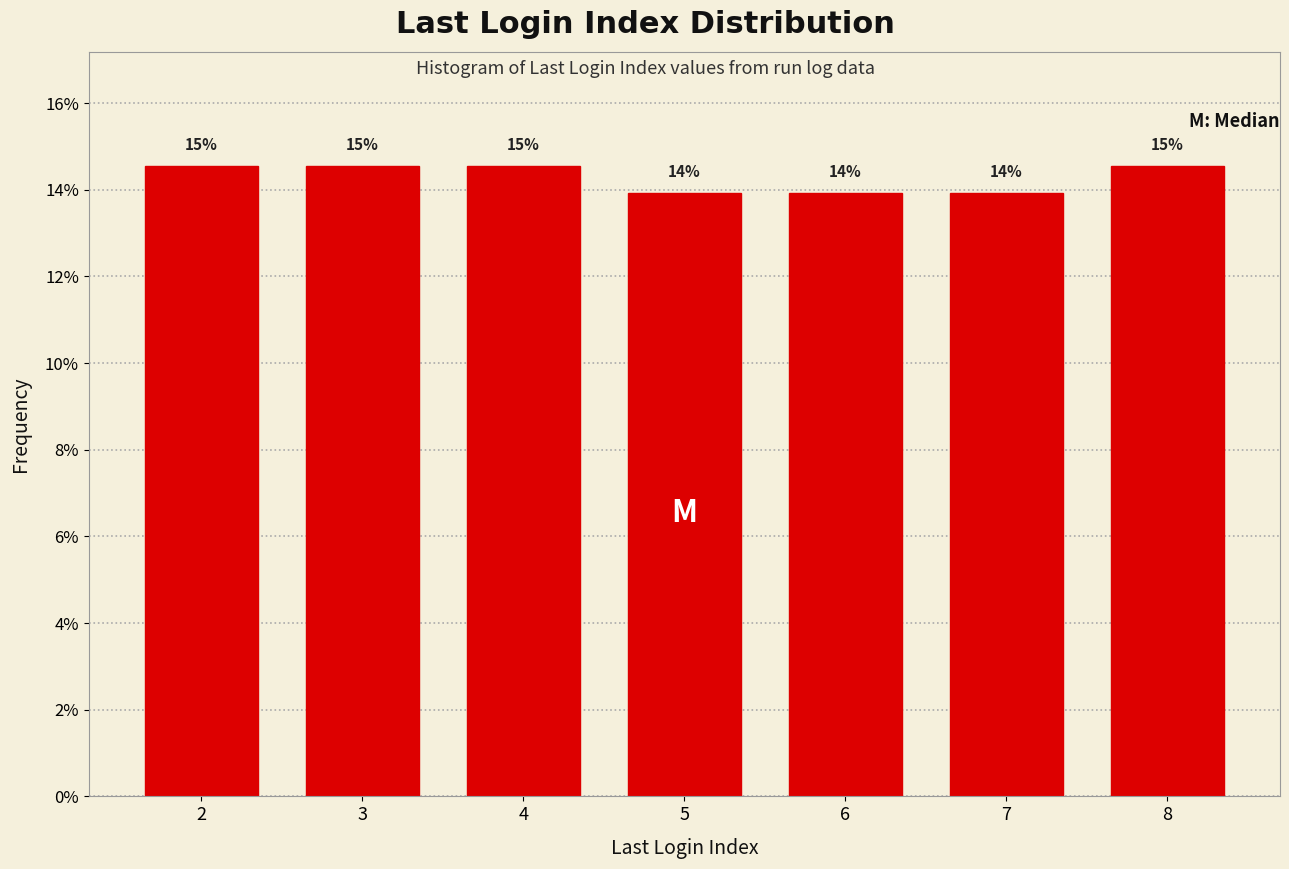

Does the chart contain any negative values?

No